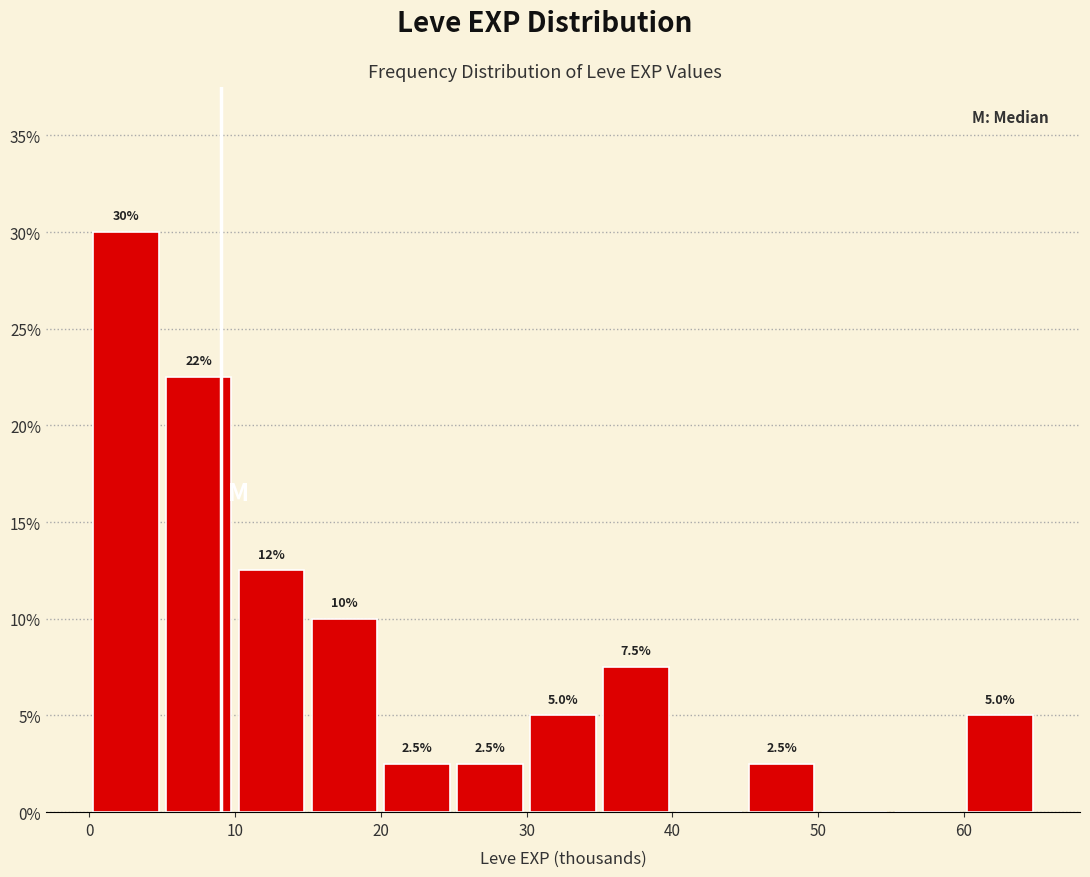

Over which range of the x-axis is the bar tallest?

0 to 5